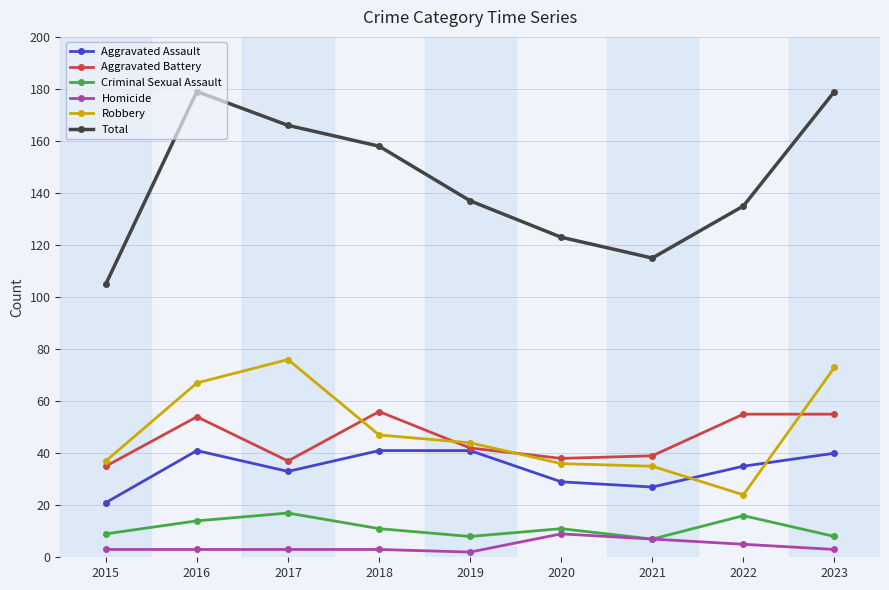

What is the lowest value of the Total series?

105